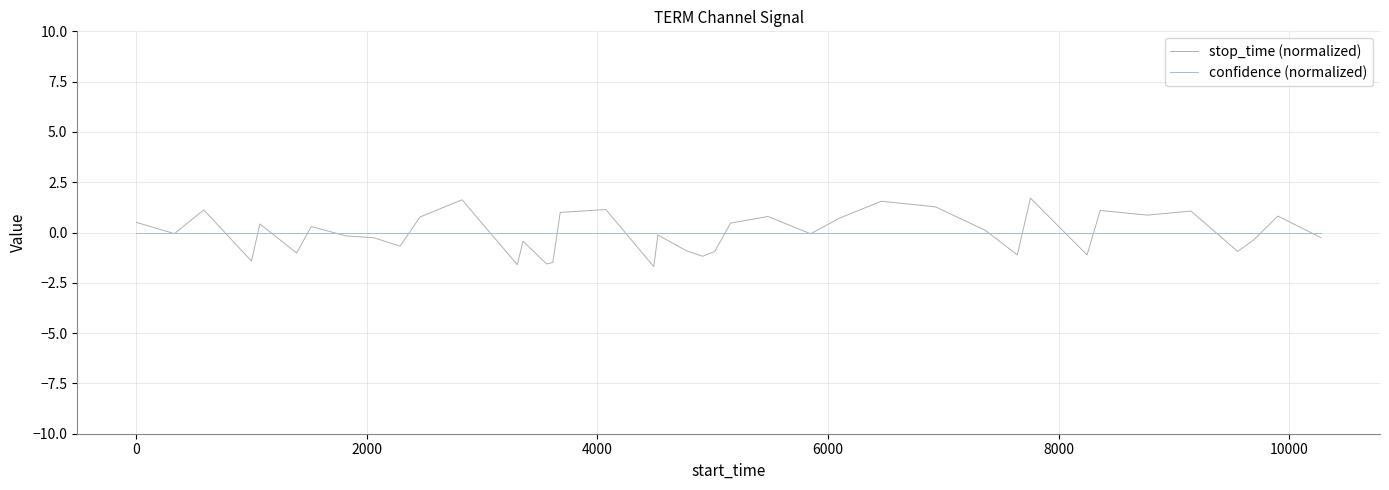

How many lines are shown in the chart?

2